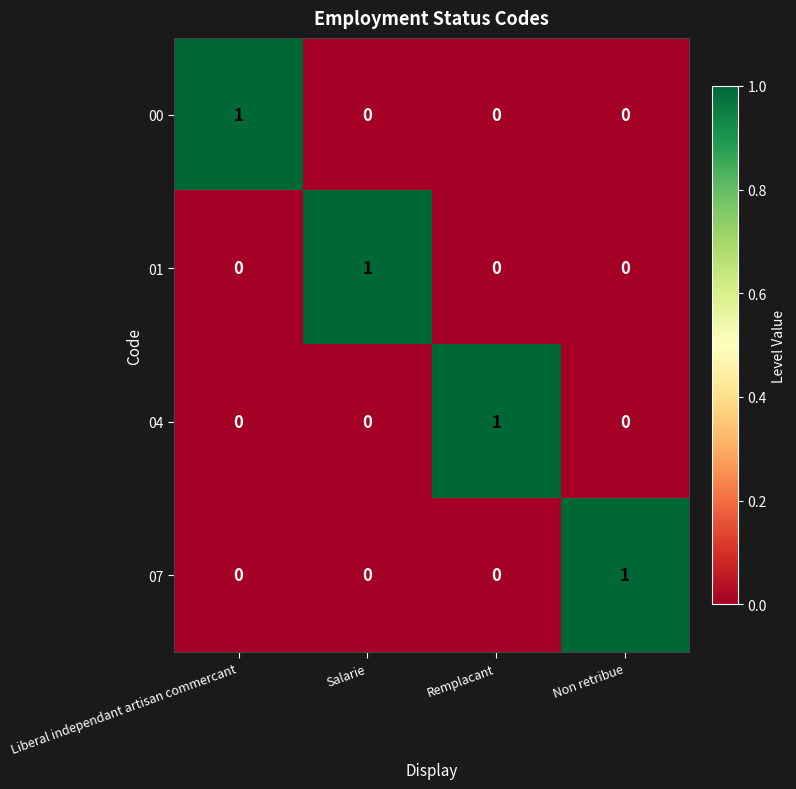

Which category has the highest value in the 07 series?

Non retribue